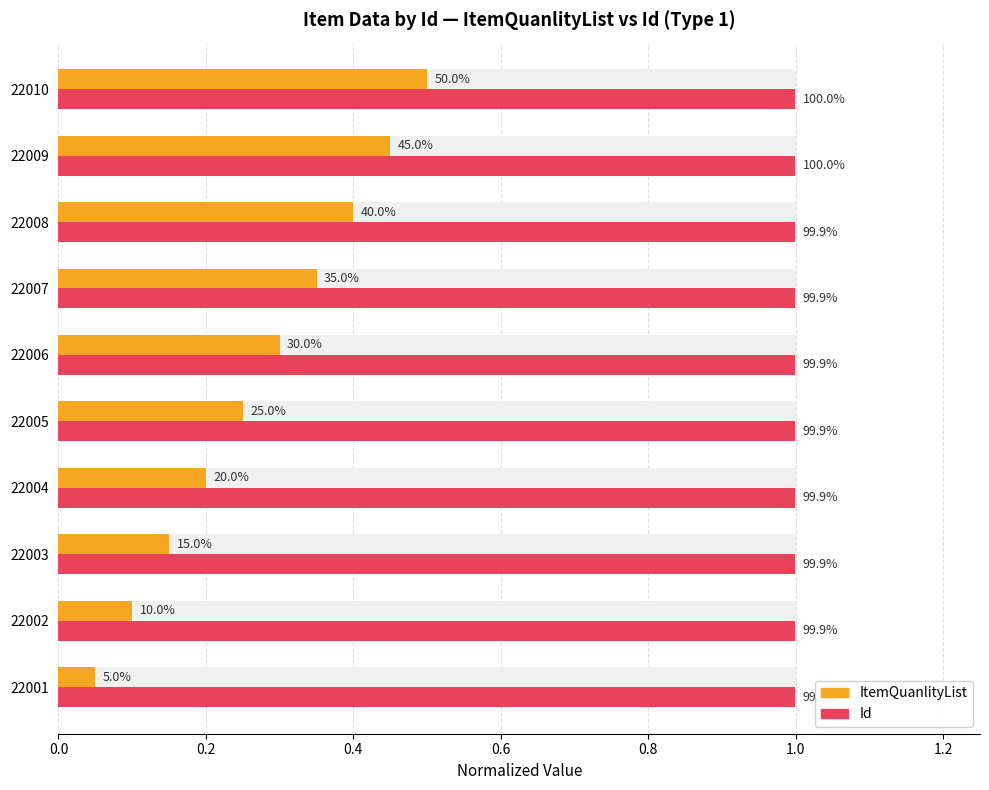

What is the average value of the Id series?

1.0